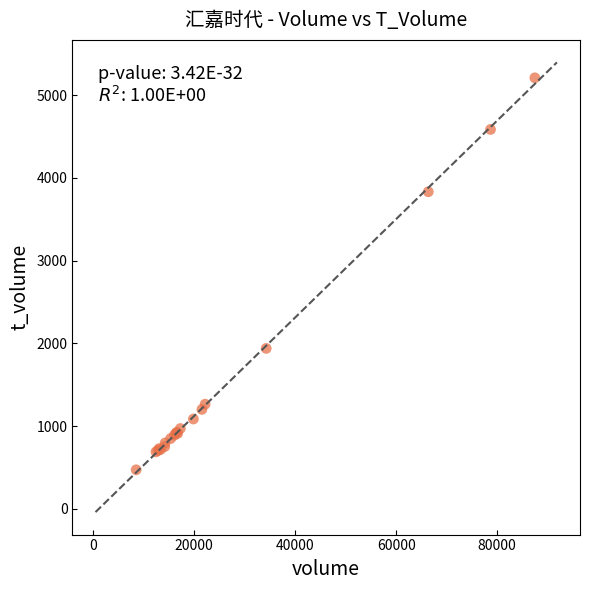

What Y value in the scatter plot is closest to 2841?

1940